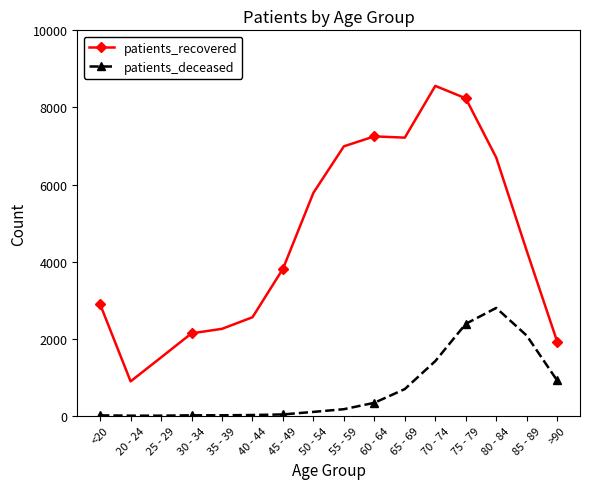

At which label is patients_deceased closest to 1400?

70 - 74